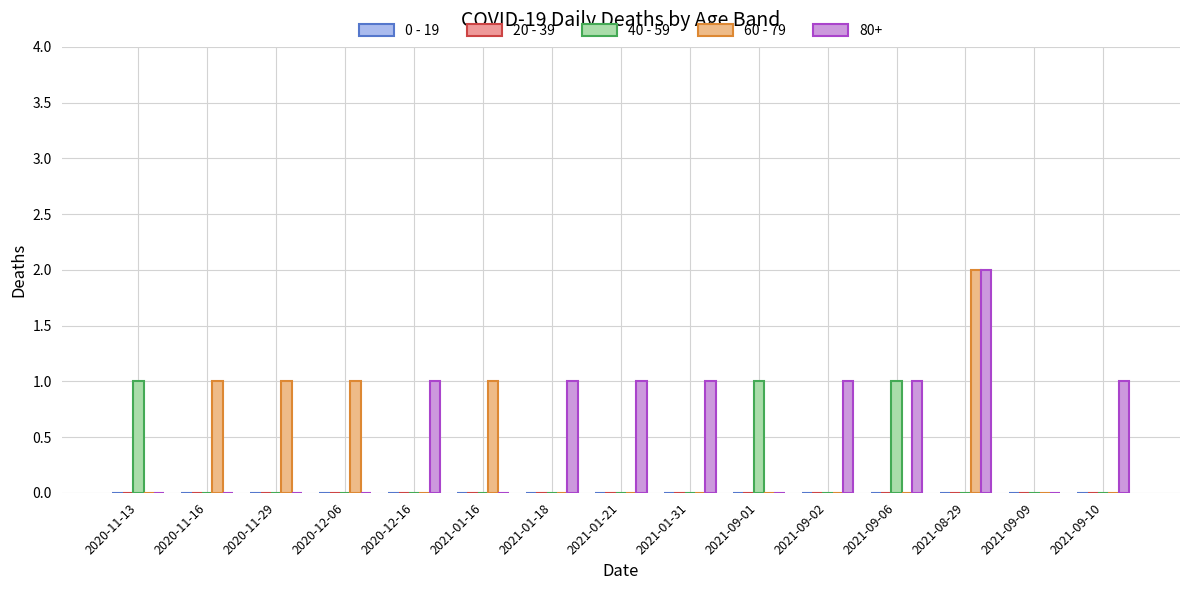

List the labels in order of 60 - 79 value, largest first.

2021-08-29, 2020-11-16, 2020-11-29, 2020-12-06, 2021-01-16, 2020-11-13, 2020-12-16, 2021-01-18, 2021-01-21, 2021-01-31, 2021-09-01, 2021-09-02, 2021-09-06, 2021-09-09, 2021-09-10